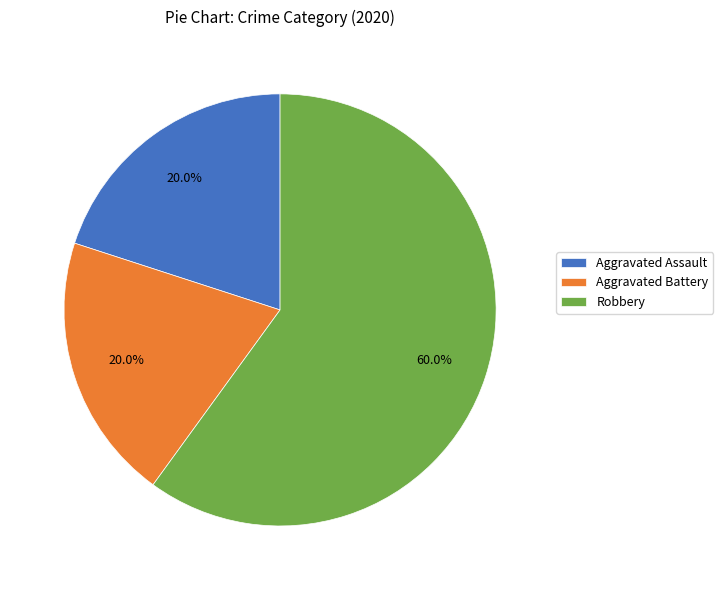

To the nearest percent, what percentage of the pie is Aggravated Assault?

20%